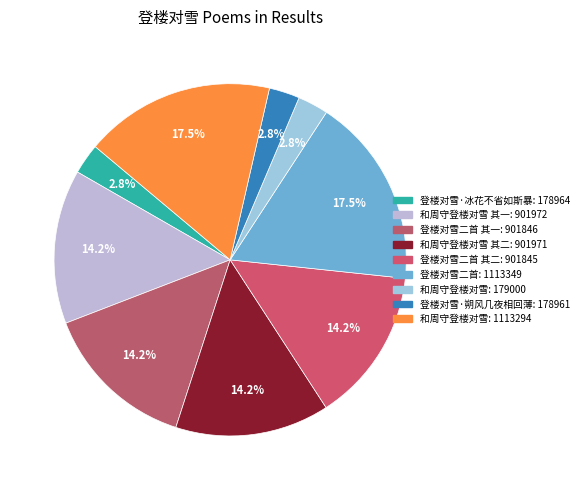

Count the number of slices in the pie.

9